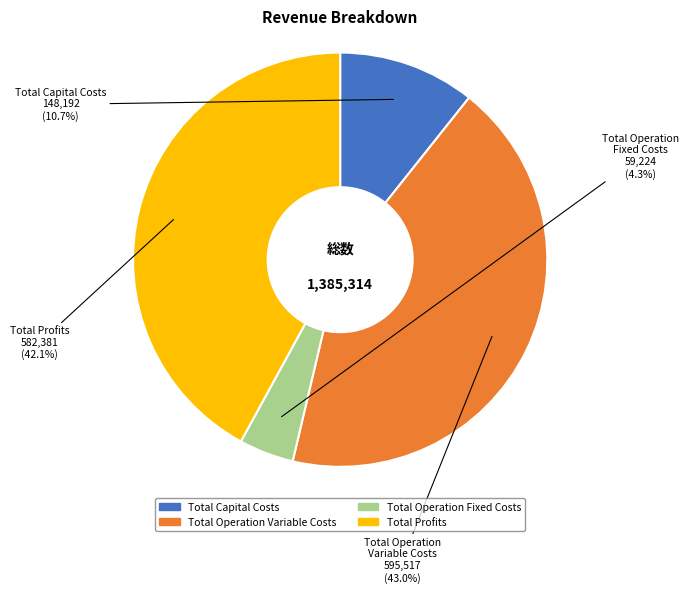

What is the smallest slice in the pie chart?

Total Operation Fixed Costs